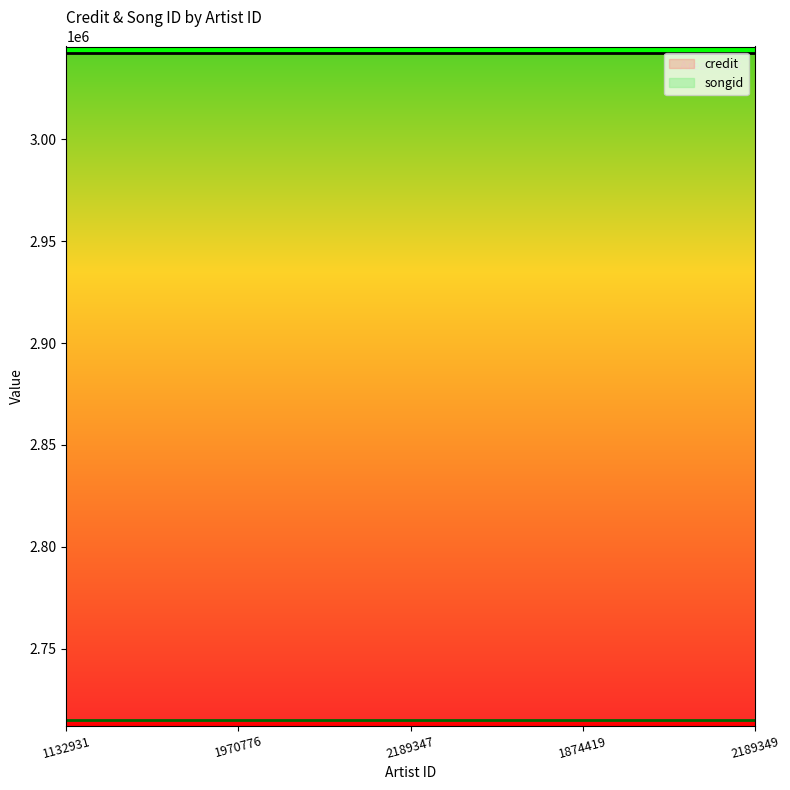

List the series in order of their peak value, lowest first.

songid, credit